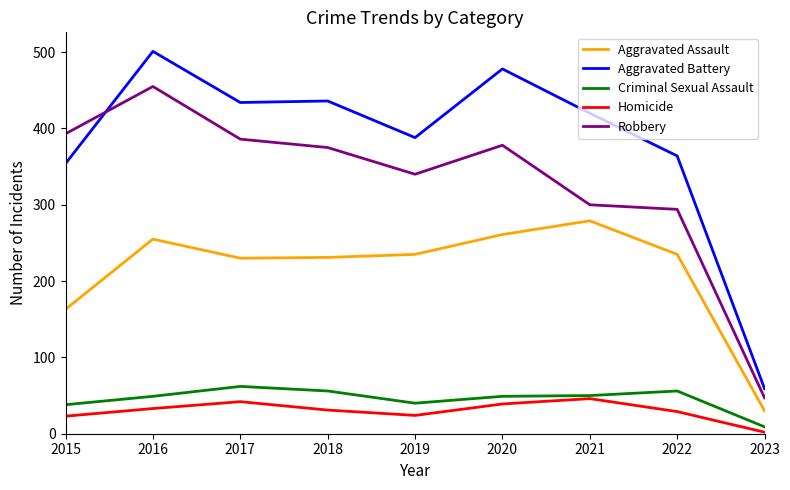

Which category has the highest value across all series?

2016